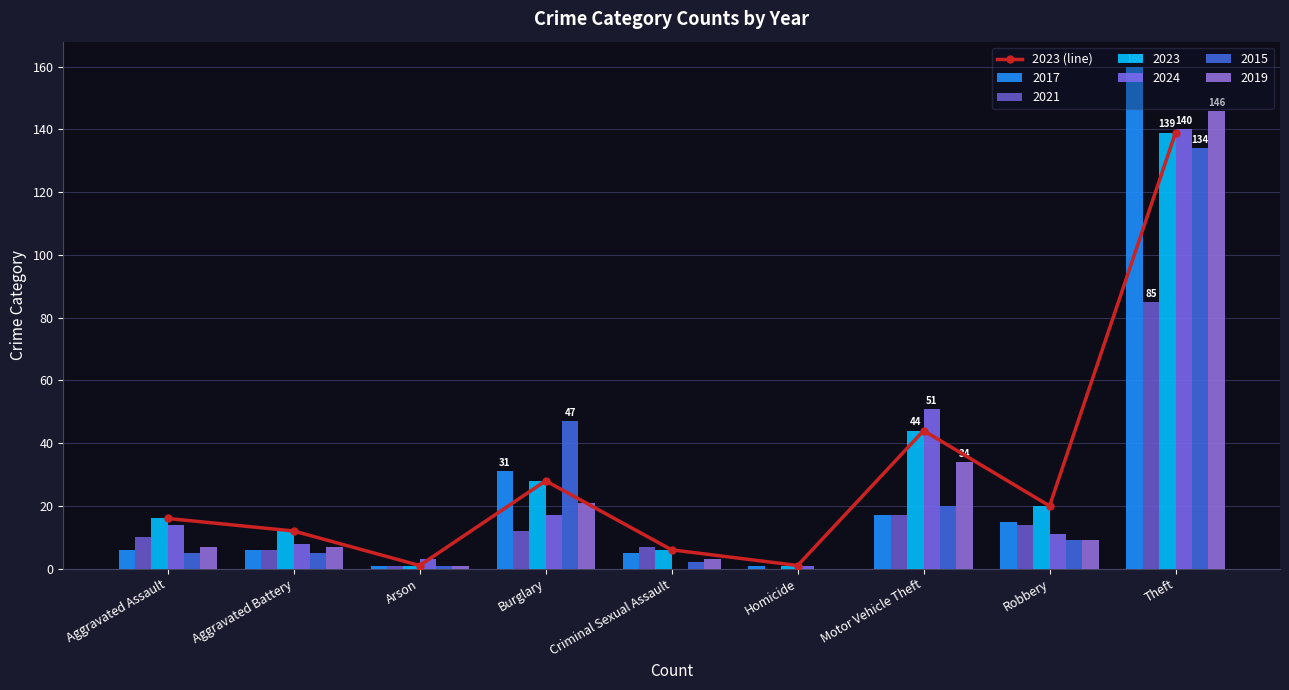

What is the difference between the maximum and minimum values?

138